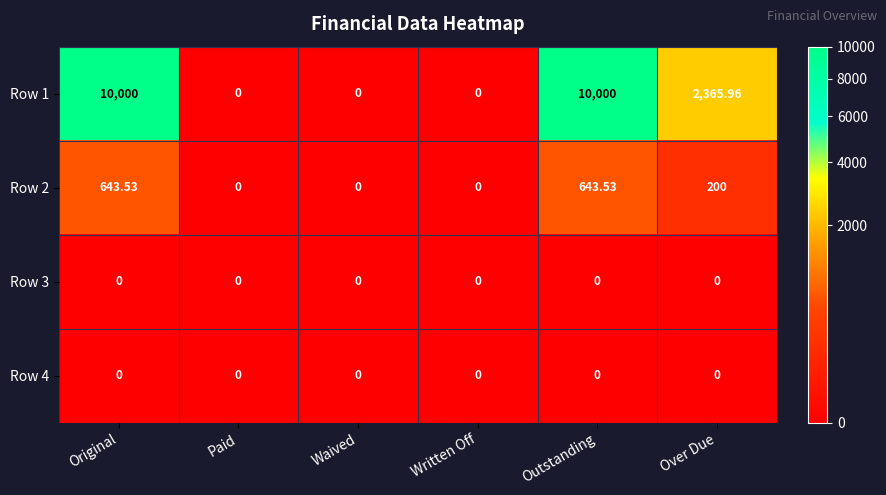

Is the value of Row 1 at Over Due greater than the value of Row 3 at Waived?

Yes